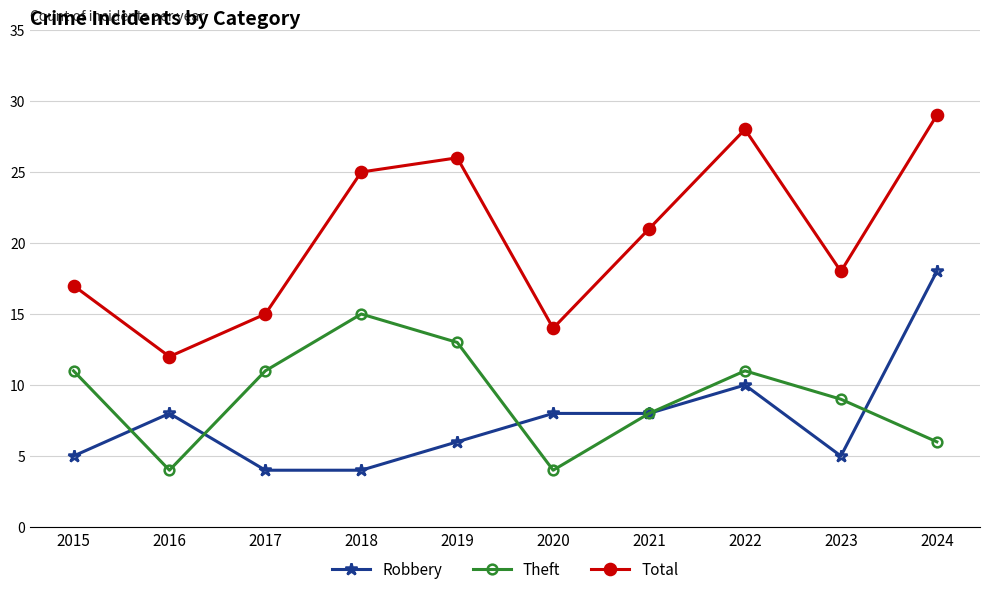

At which label is Total closest to 20?

2021